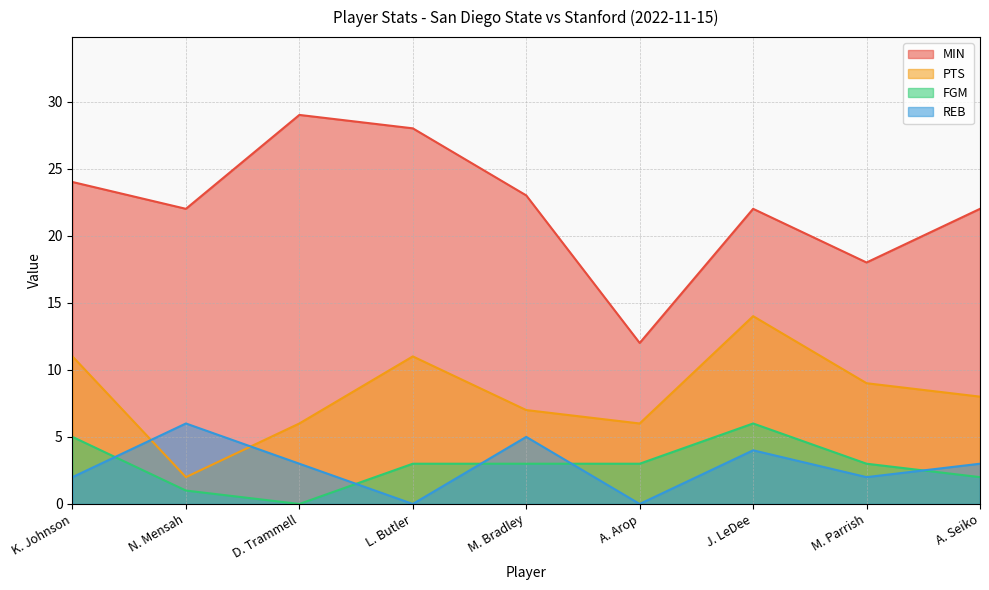

How many categories are shown in the chart?

9